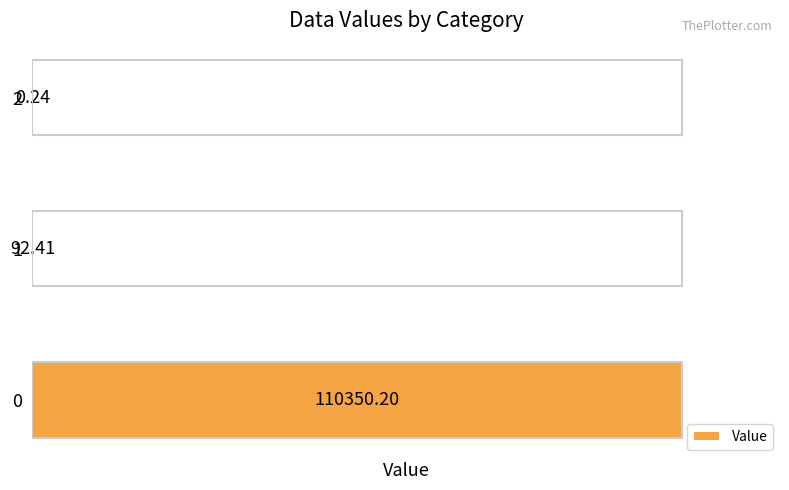

What is the sum of the values at 0 and 2?

110350.4